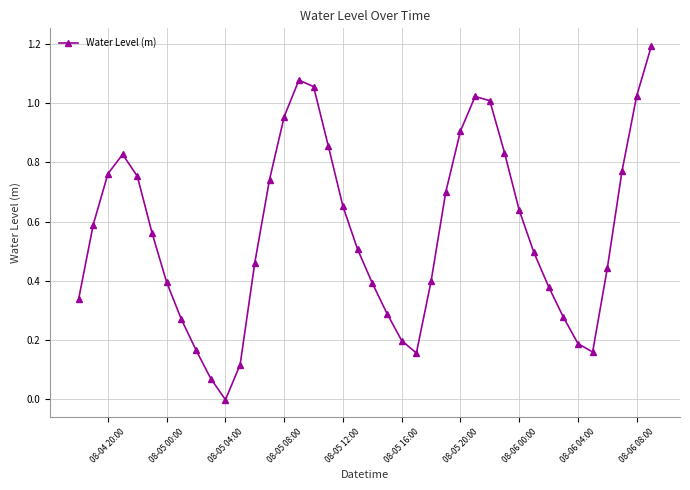

What is the greatest value displayed?

1.2